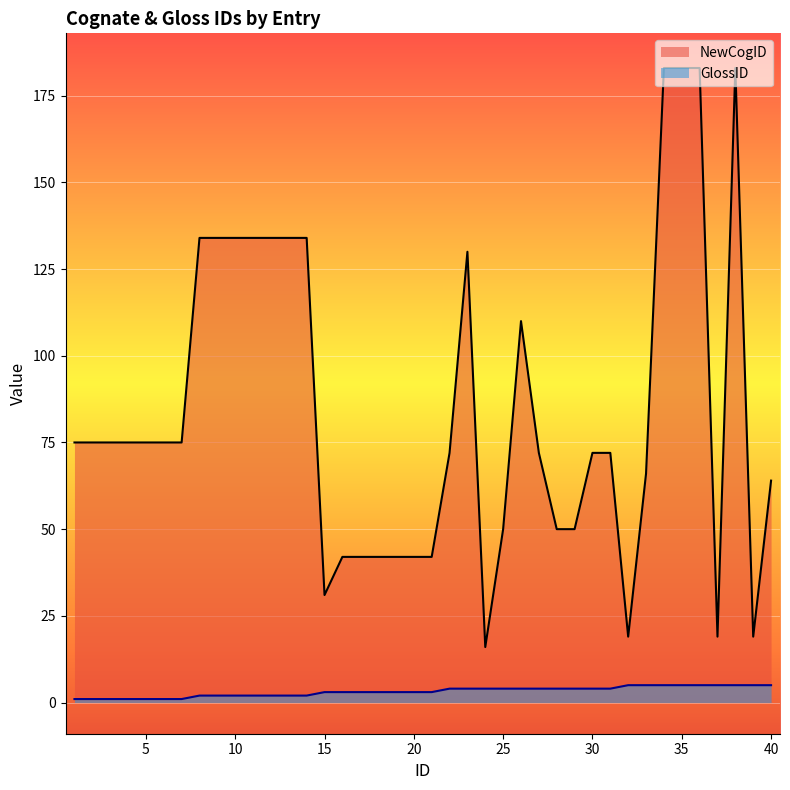

How many lines are shown in the chart?

2